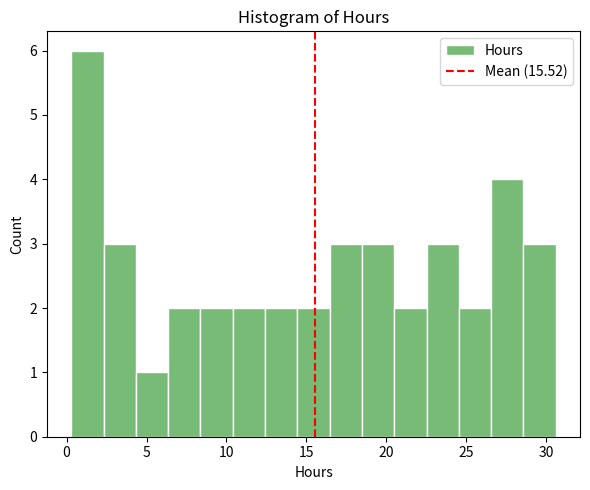

How tall is the bar that spans 12.5 to 14.5 on the x-axis? Neither the bar edges nor the heights are printed on the chart, so give them approximately, as read against the axes.

2